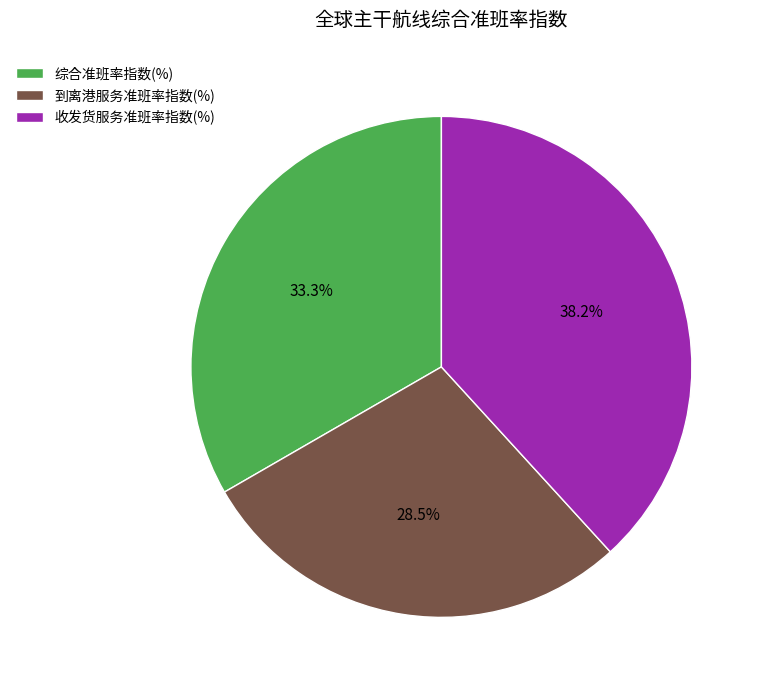

To the nearest percent, what portion does 综合准班率指数(%) represent?

33%